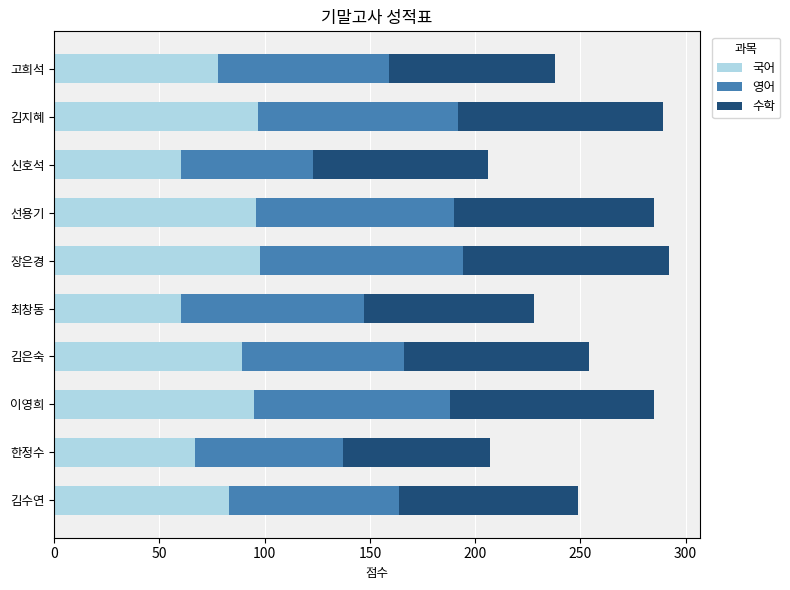

What is the sum of the 국어 values at 이영희 and 김지혜?

192